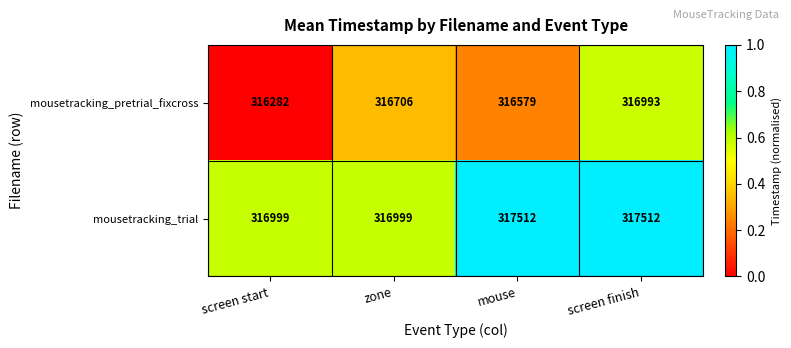

Rank the series by their maximum value, from lowest to highest.

mousetracking_pretrial_fixcross, mousetracking_trial